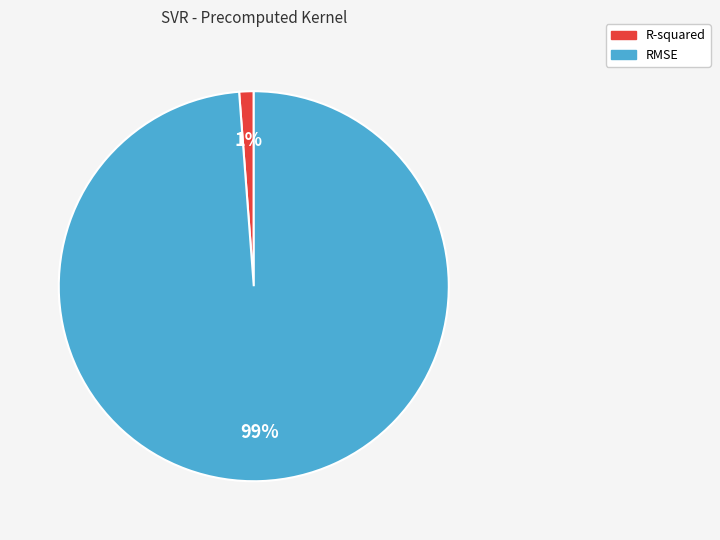

True or false: RMSE accounts for 99% of the total.

True